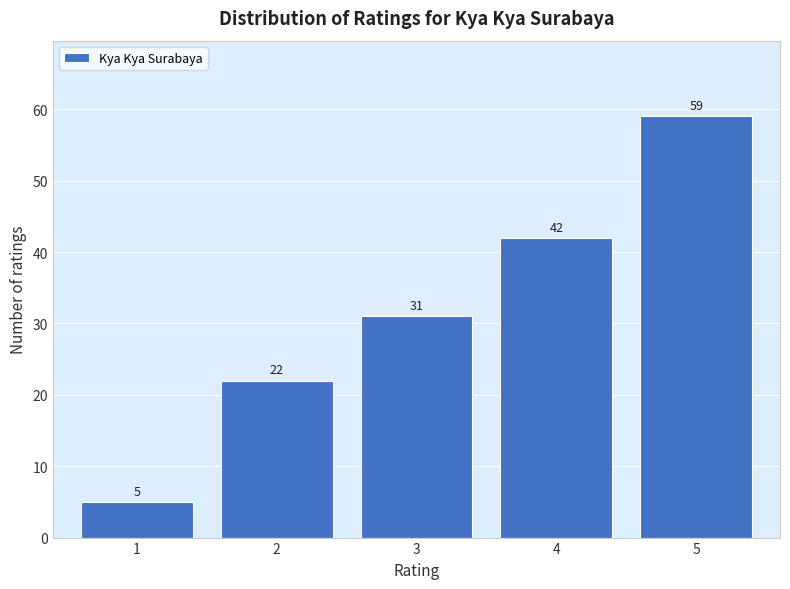

Reading right to left, transcribe all the data shown in this chart.

5=59	4=42	3=31	2=22	1=5